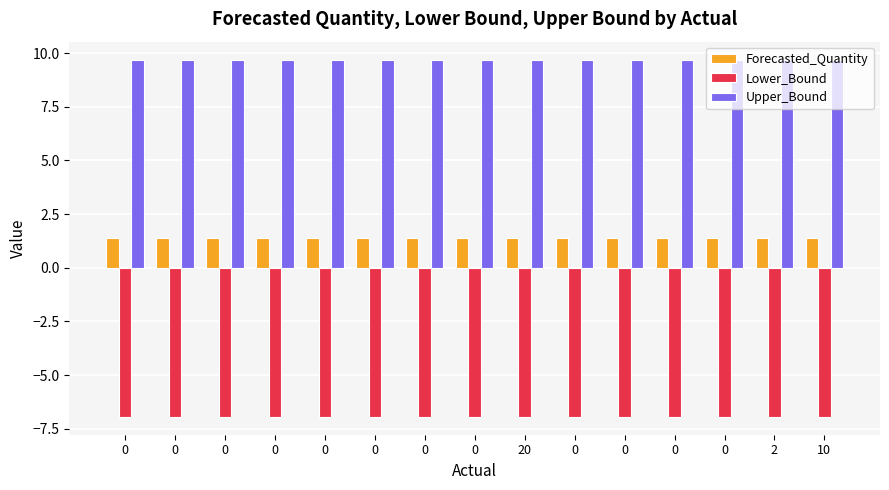

Are the bars horizontal?

No